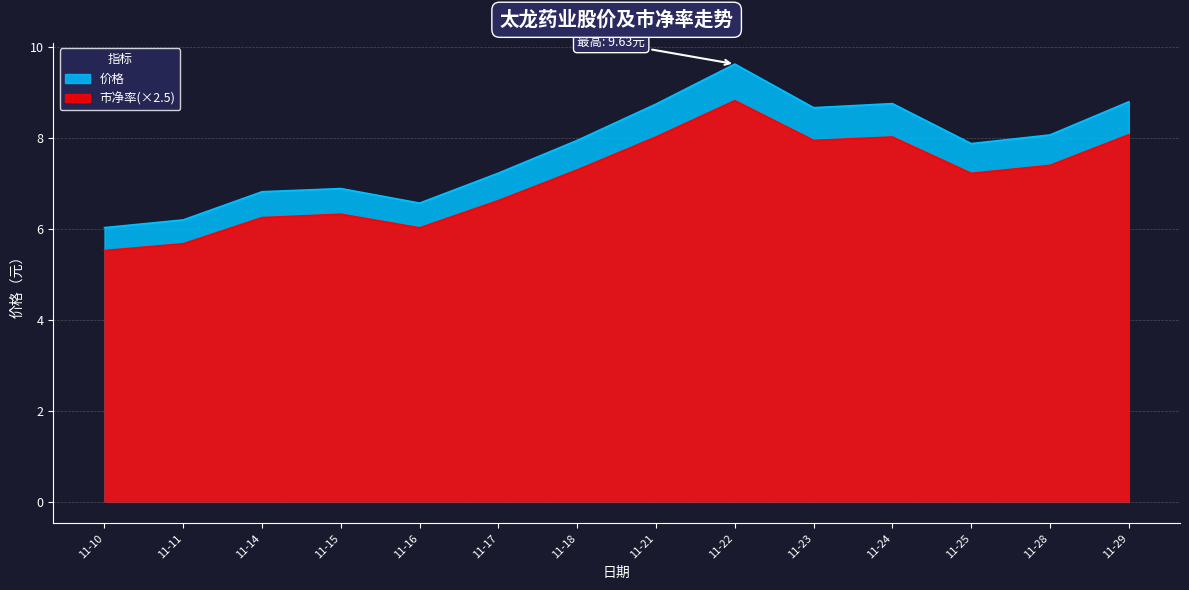

How many data points in 价格 are above 7?

9